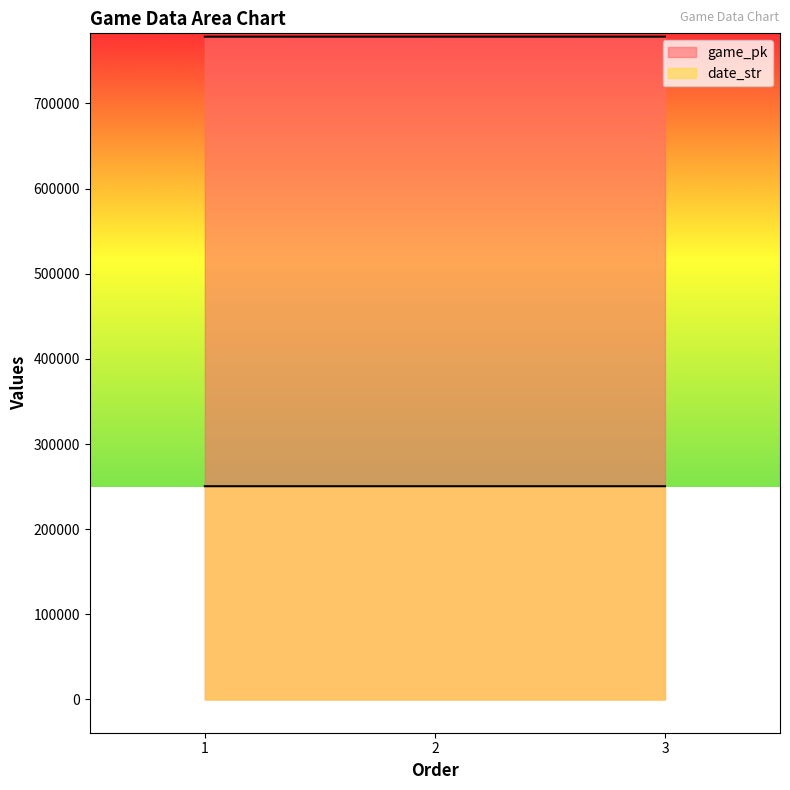

At which label does date_str first exceed 250405?

1